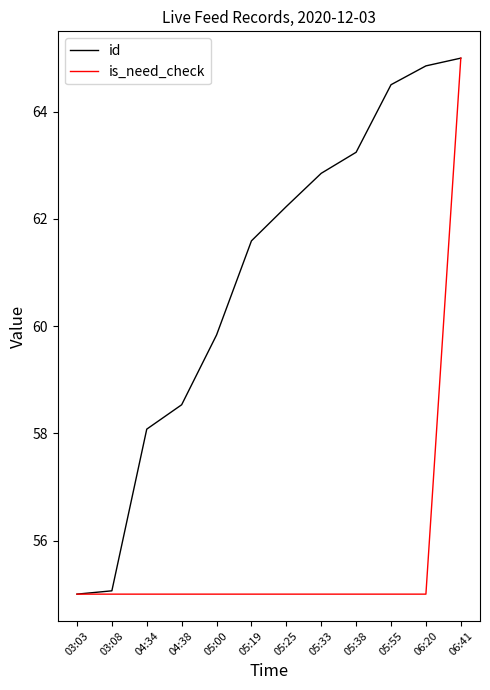

What is the highest value of the id series?

65.0